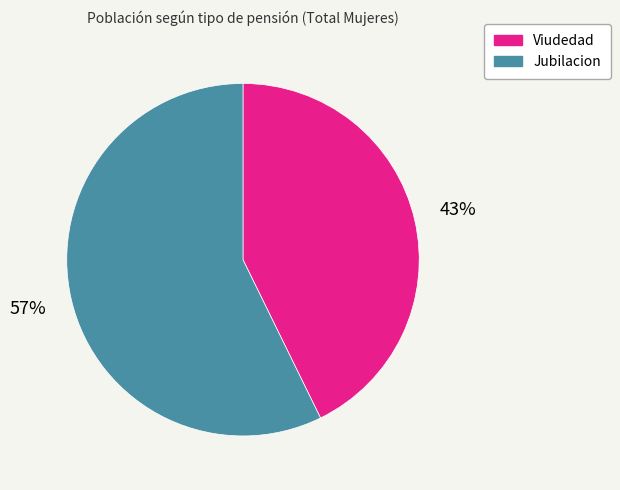

To the nearest percent, what is the combined percentage of Viudedad and Jubilacion?

100%